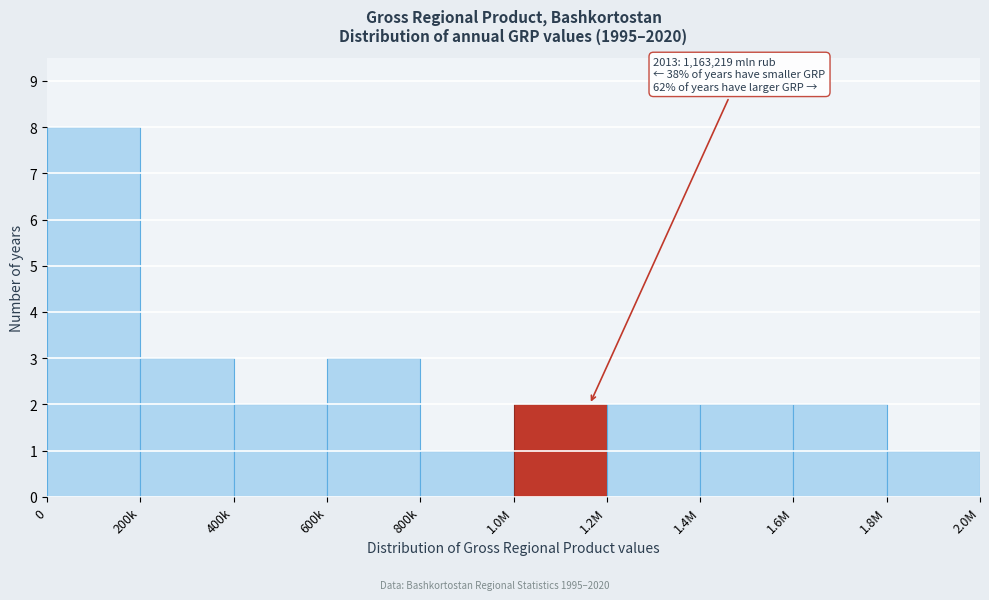

Reading left to right, what are all the values shown in this chart?

8	3	2	3	1	2	2	2	2	1